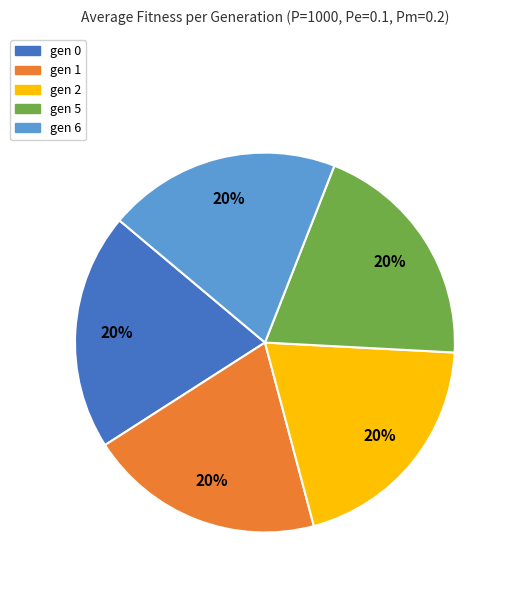

What is the ratio of the value at gen 1 to the value at gen 6?

1.0